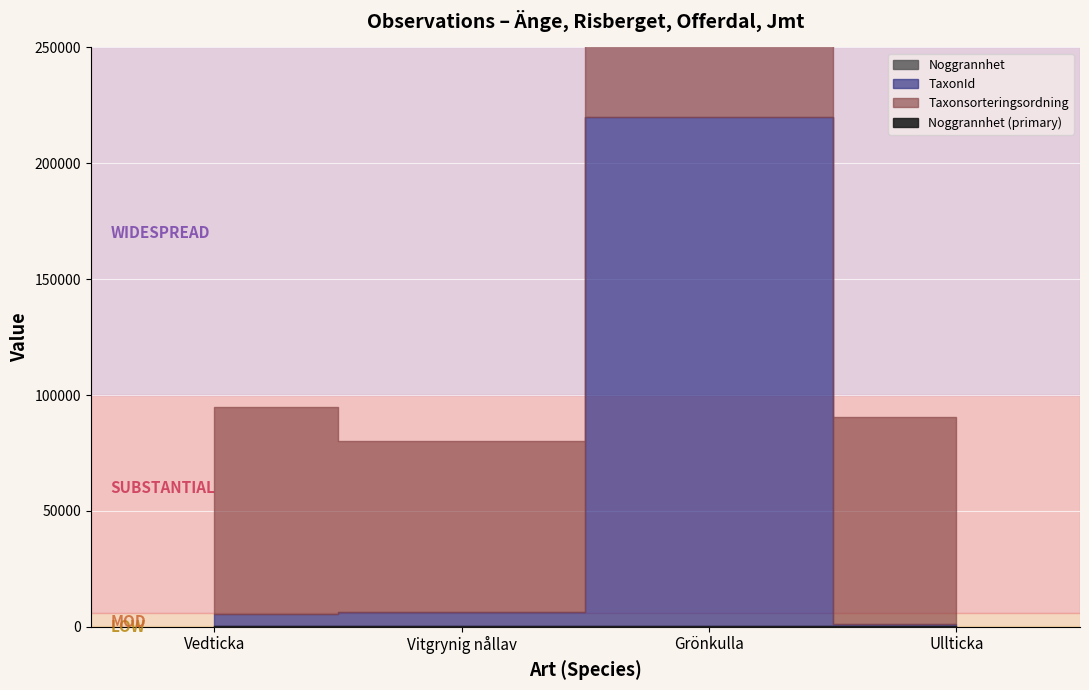

Which label corresponds to the largest value in the chart?

Grönkulla